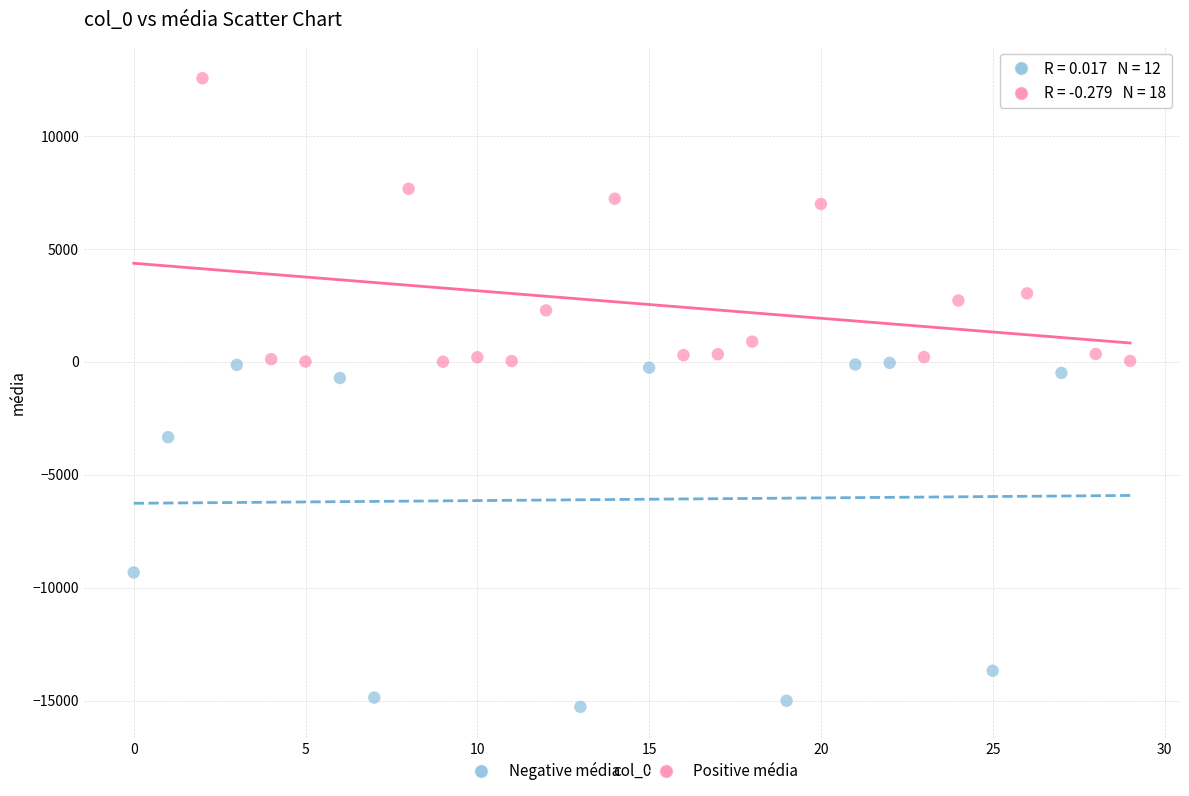

What are all the series names shown in the legend?

Negative média, Positive média